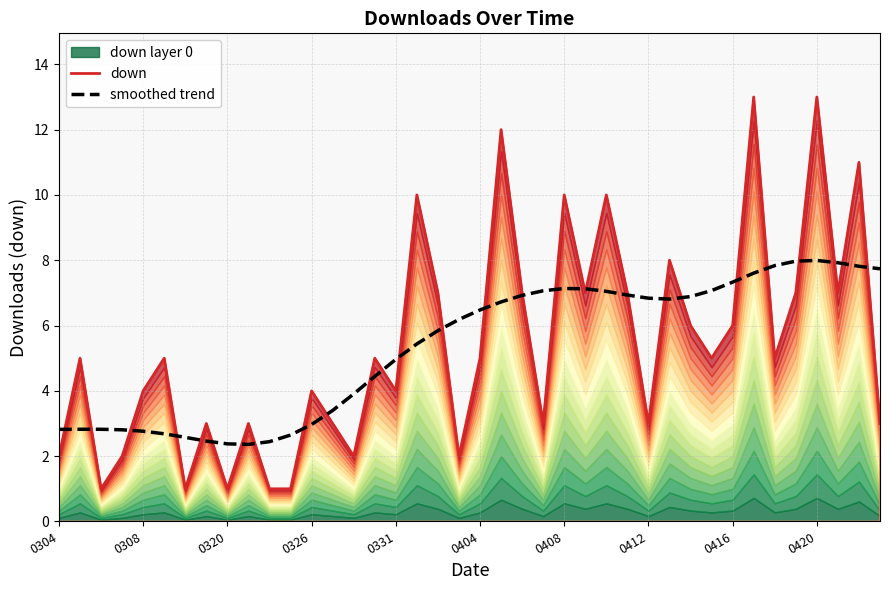

The value of smoothed trend at 0416 is 4.8. True or false?

False